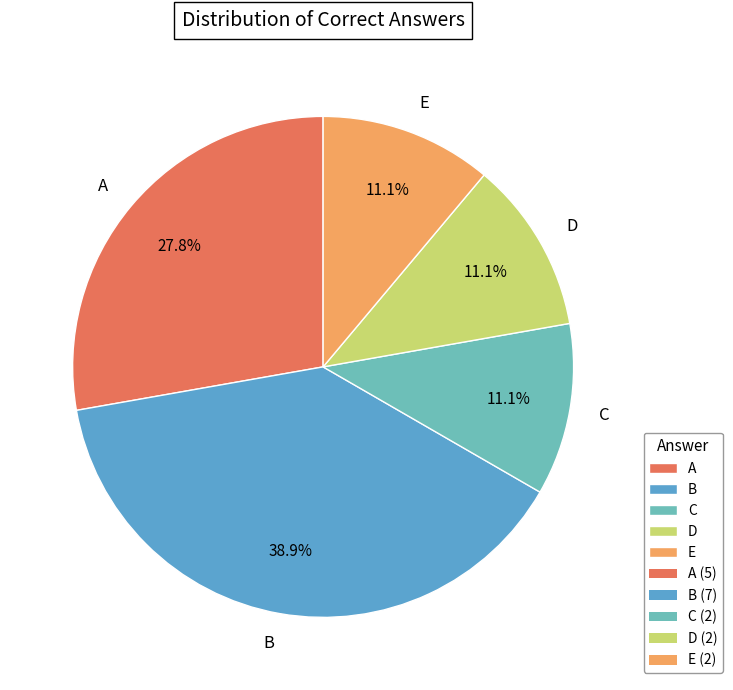

Between A and B, which is larger?

B